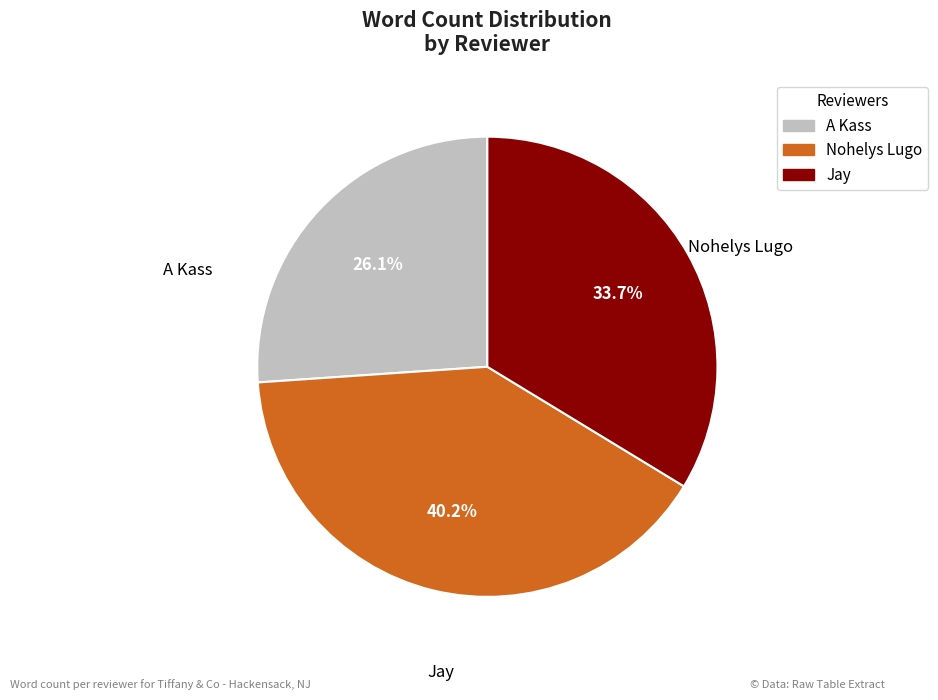

Combined, what portion of the pie is Nohelys Lugo and Jay?

73.9%